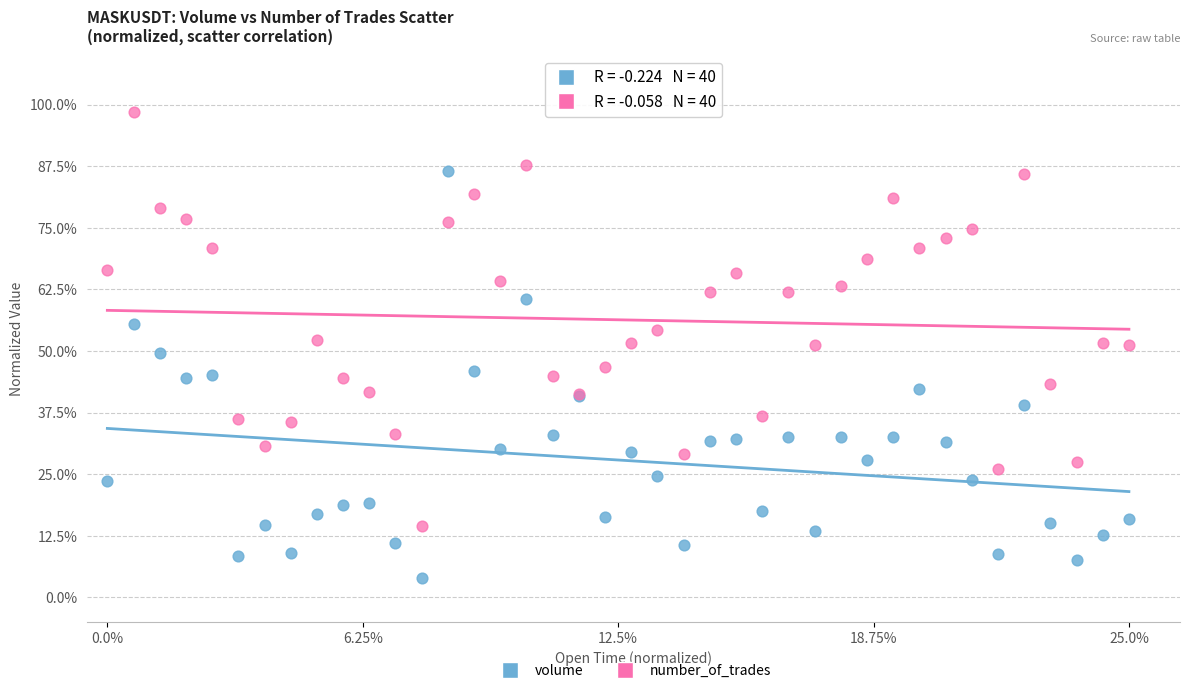

Which series reaches the maximum Y coordinate?

number_of_trades